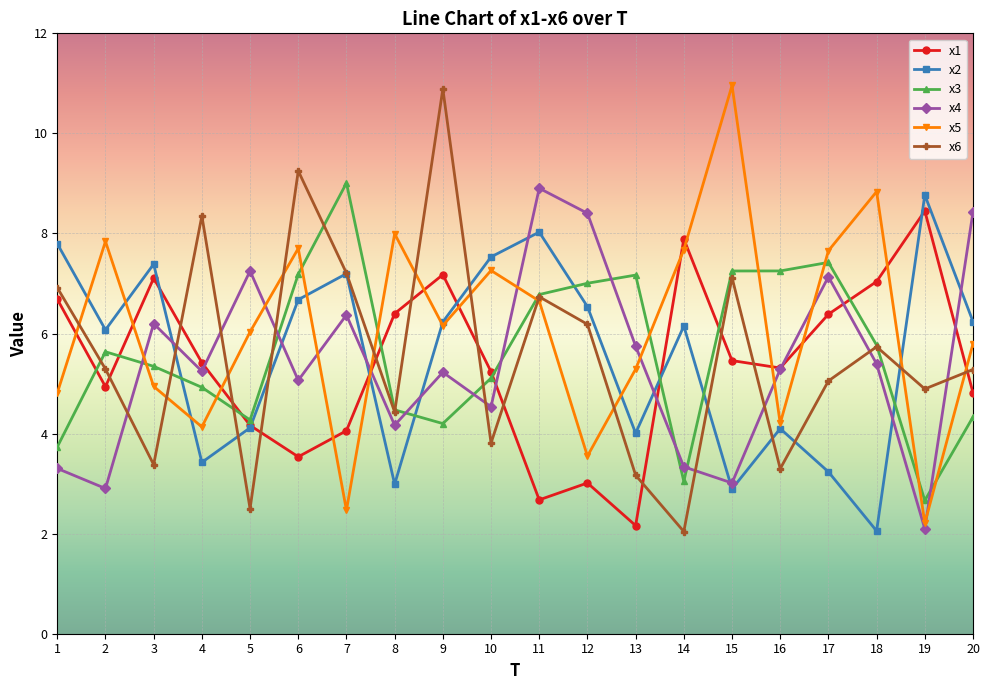

At which category does x1 reach its first local peak?

3